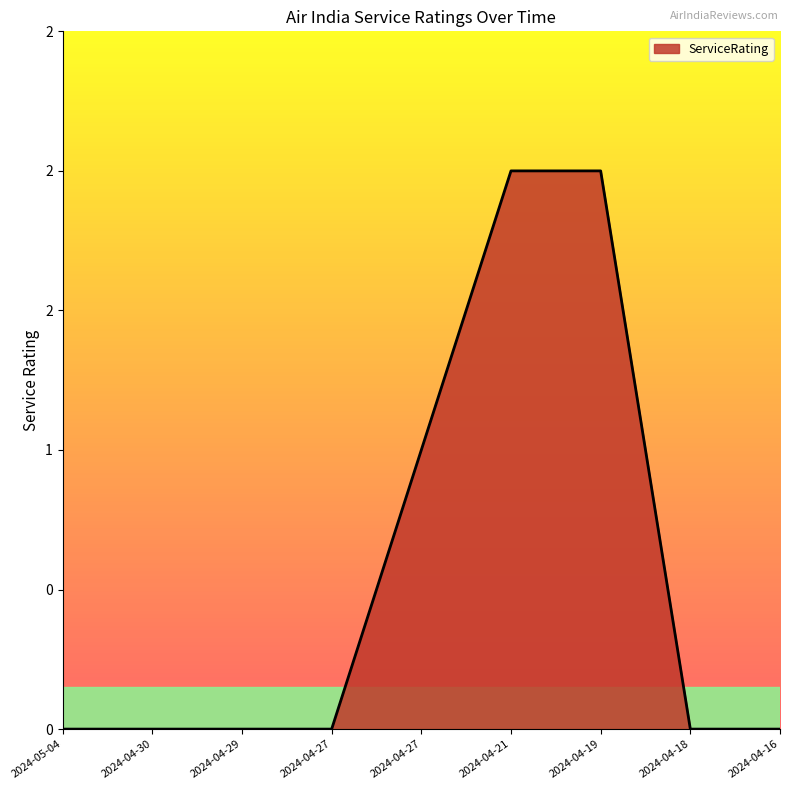

What is the maximum value shown in the chart?

2